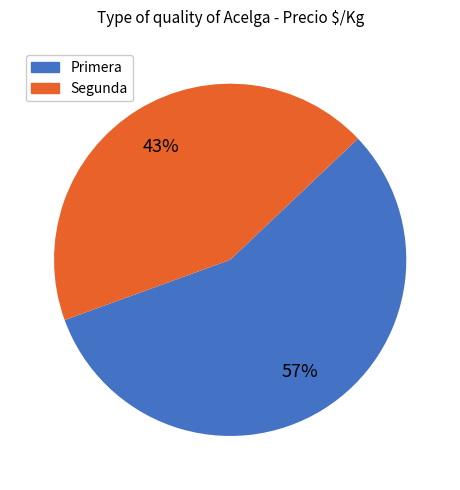

Rank the categories by value from highest to lowest.

Primera, Segunda